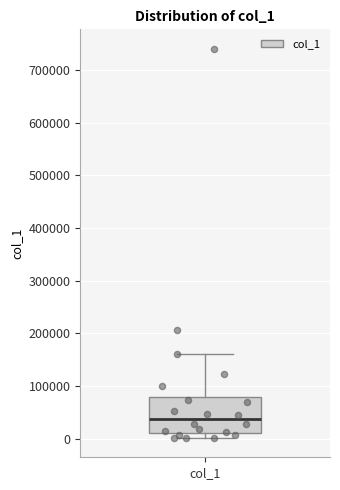

Read this box plot against the y-axis: the position of the median line, the range covered by the box, and the ends of both whiskers. The values are not printed on the chart, so give them approximately, as read against the axis.

median 40000, box 10000 to 80000, whiskers 0 to 160000